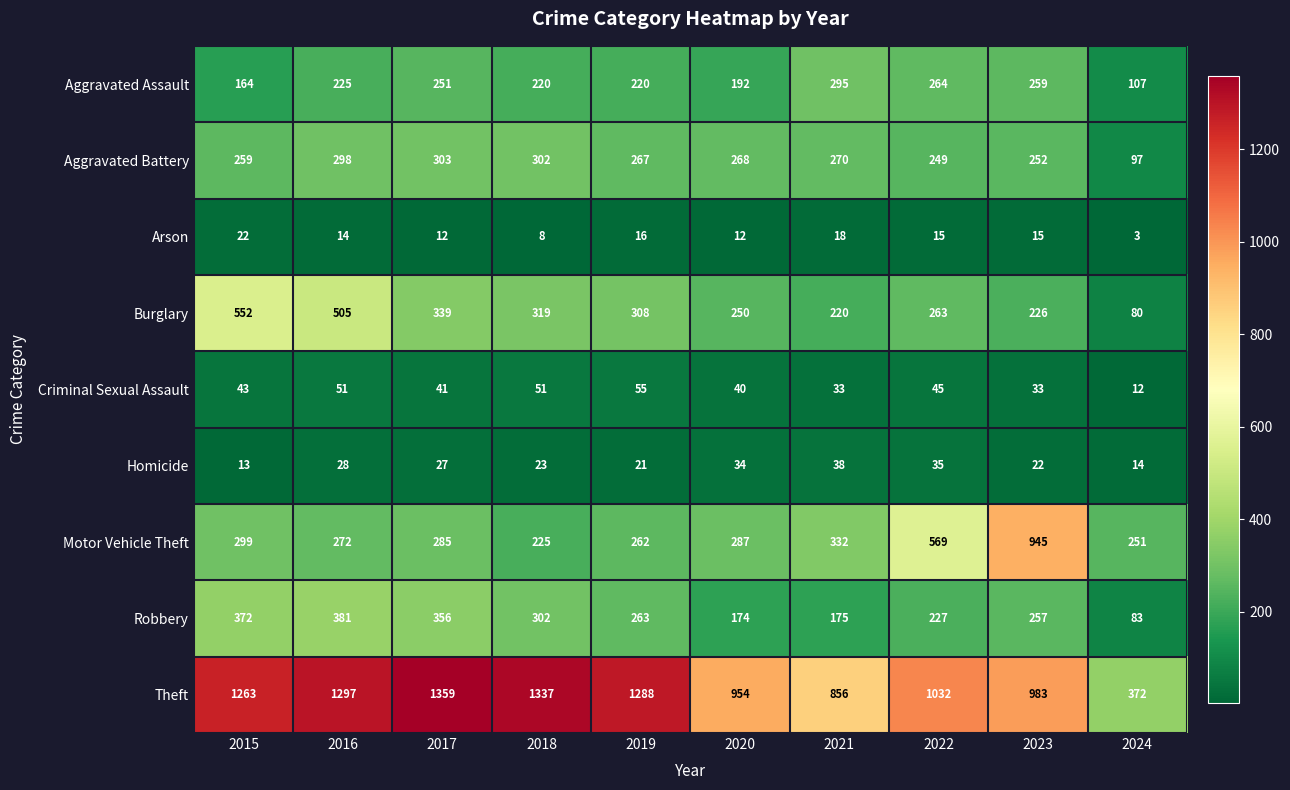

How many categories are shown in the chart?

10